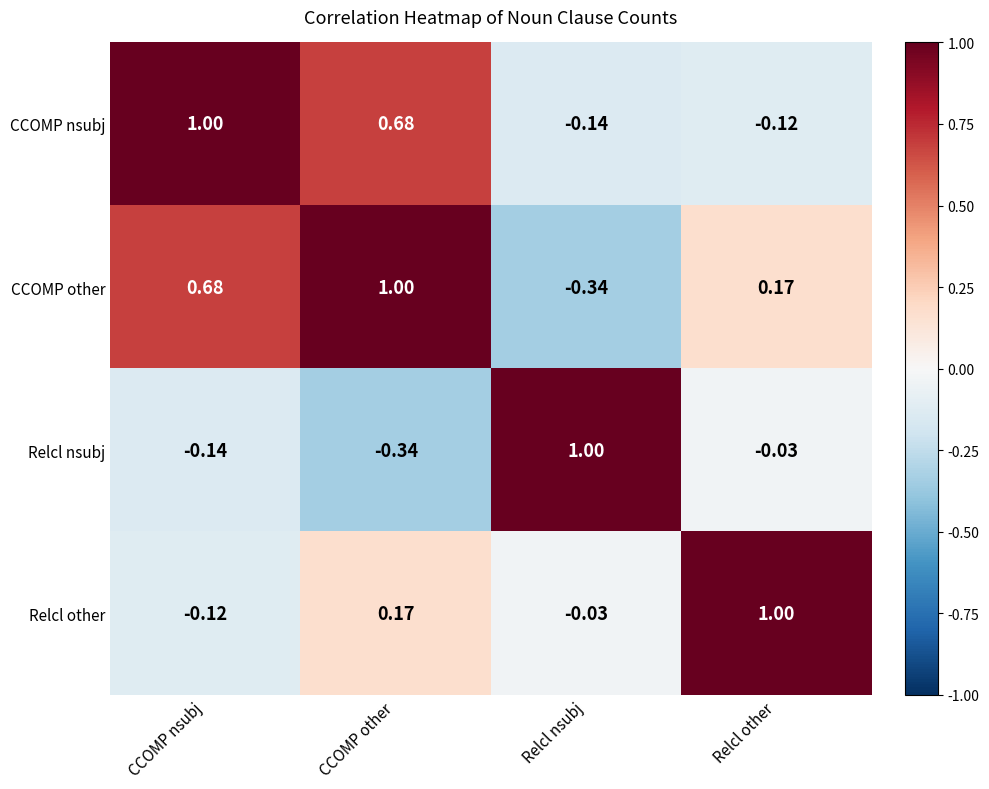

Which category has the highest value in the CCOMP other series?

CCOMP other